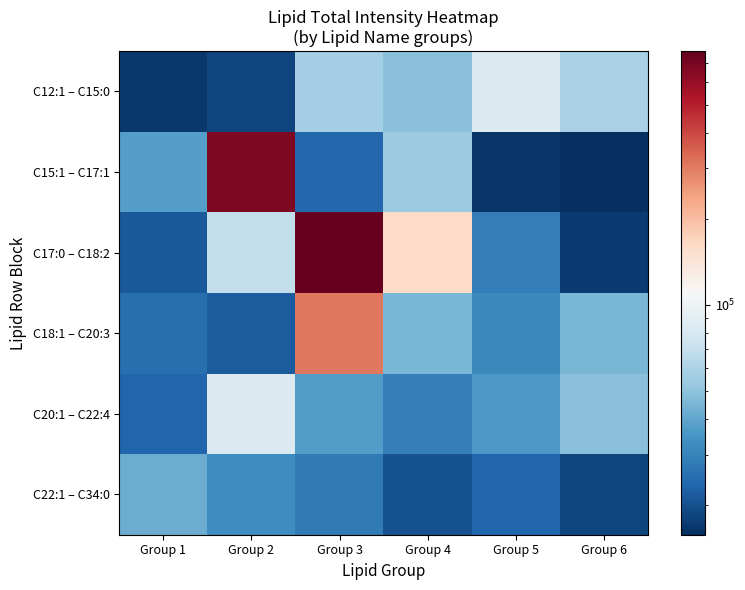

List the series in order of their peak value, highest first.

C17:0 – C18:2, C15:1 – C17:1, C18:1 – C20:3, C12:1 – C15:0, C20:1 – C22:4, C22:1 – C34:0